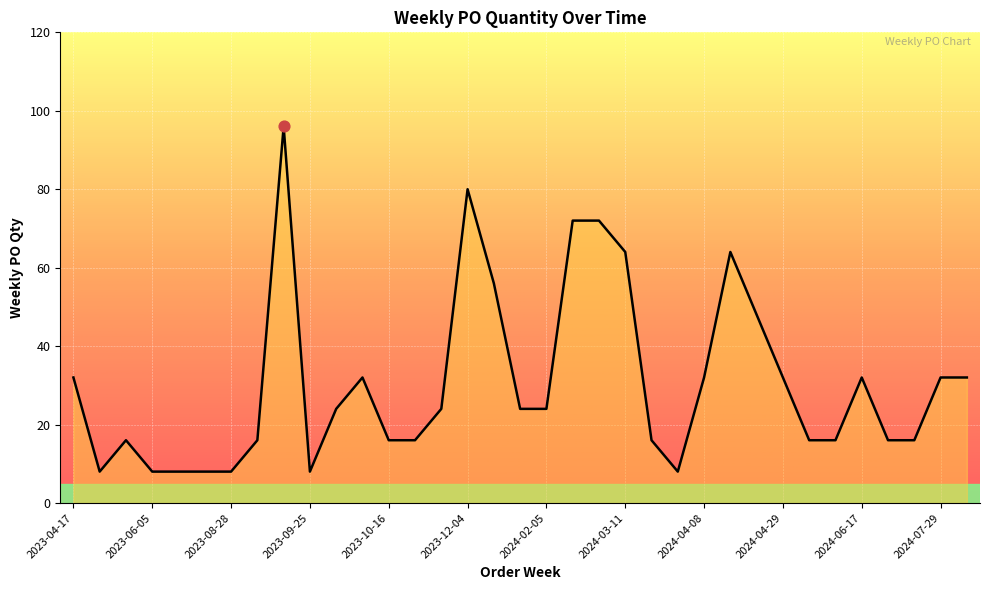

What is the maximum value shown in the chart?

96